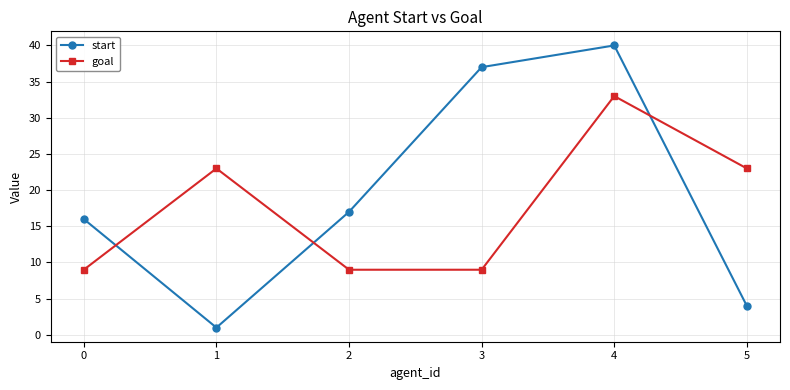

Reading left to right, list all the values displayed in this chart.

start: 0=16	1=1	2=17	3=37	4=40	5=4
goal: 0=9	1=23	2=9	3=9	4=33	5=23